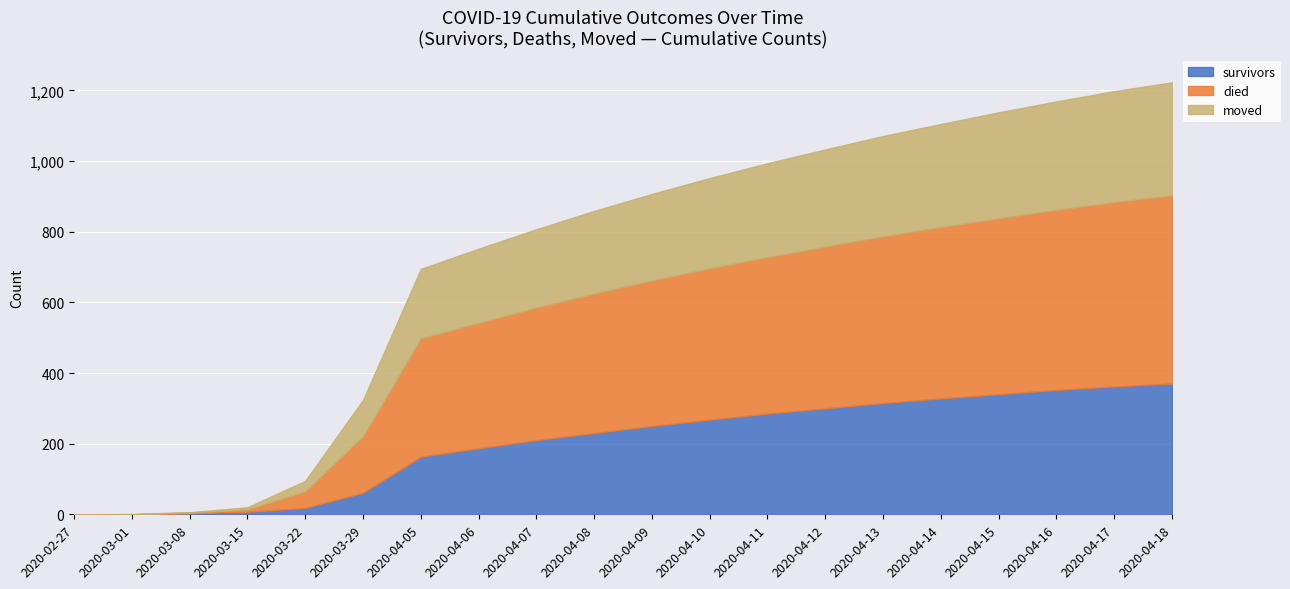

The value of survivors at 2020-04-11 is 169. True or false?

False